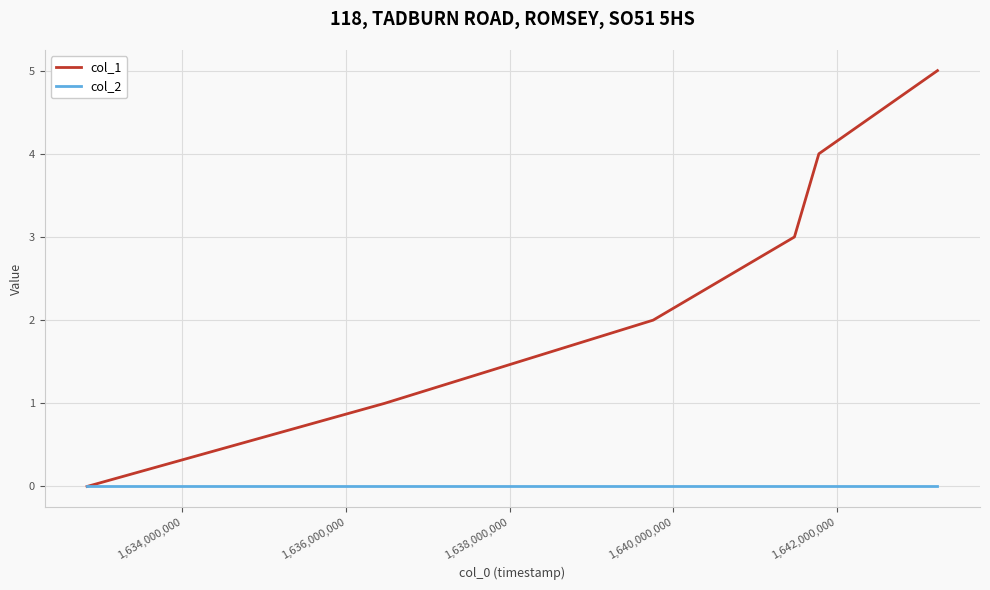

Which series has the largest total across all categories?

col_1